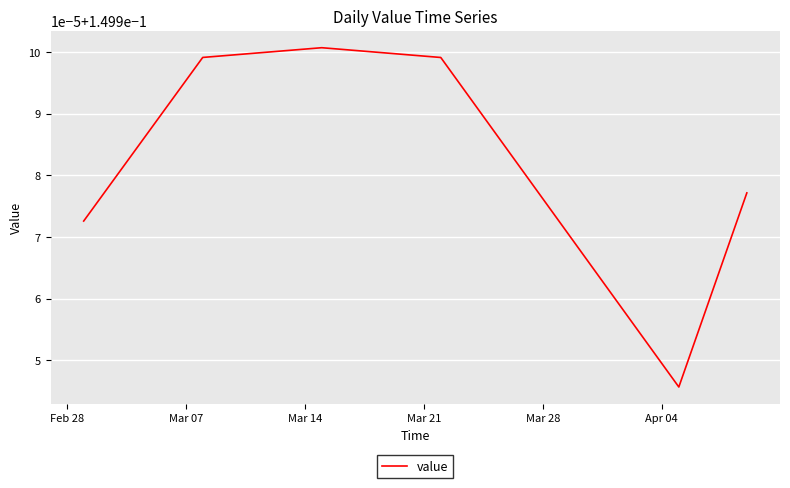

Does the chart display data point markers on the line(s)?

No